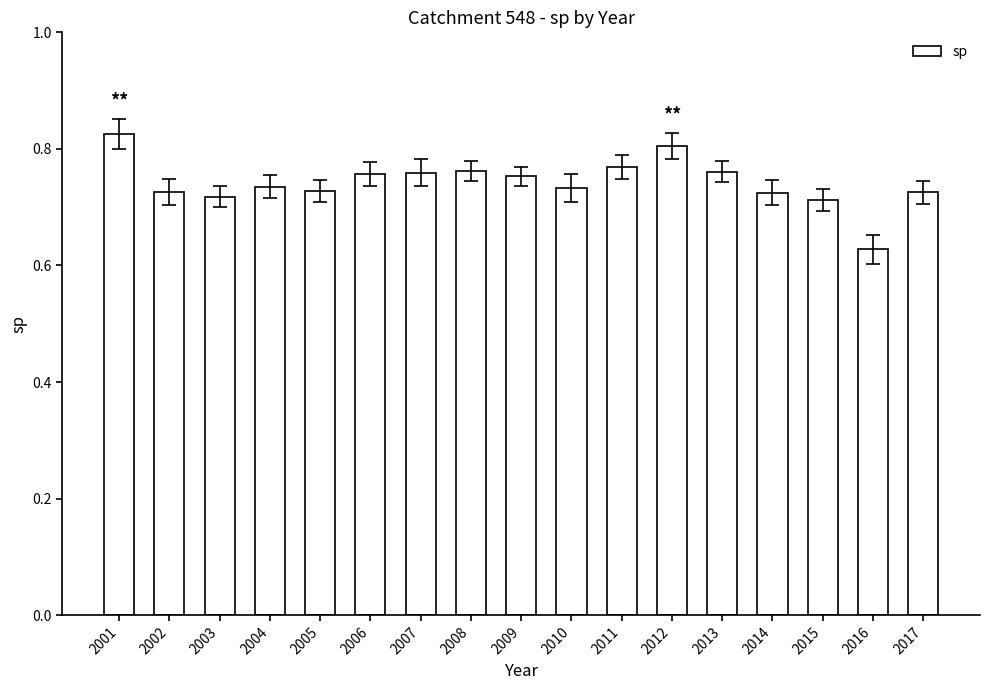

What is the sum of all values?

12.6